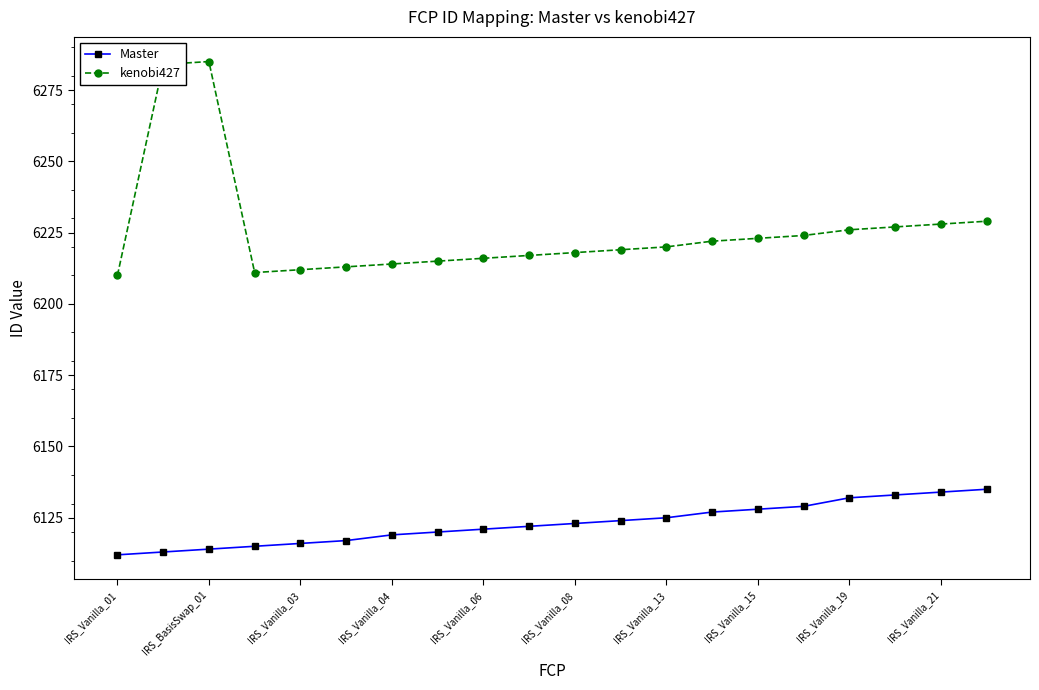

Rank the series by their average value, from lowest to highest.

Master, kenobi427